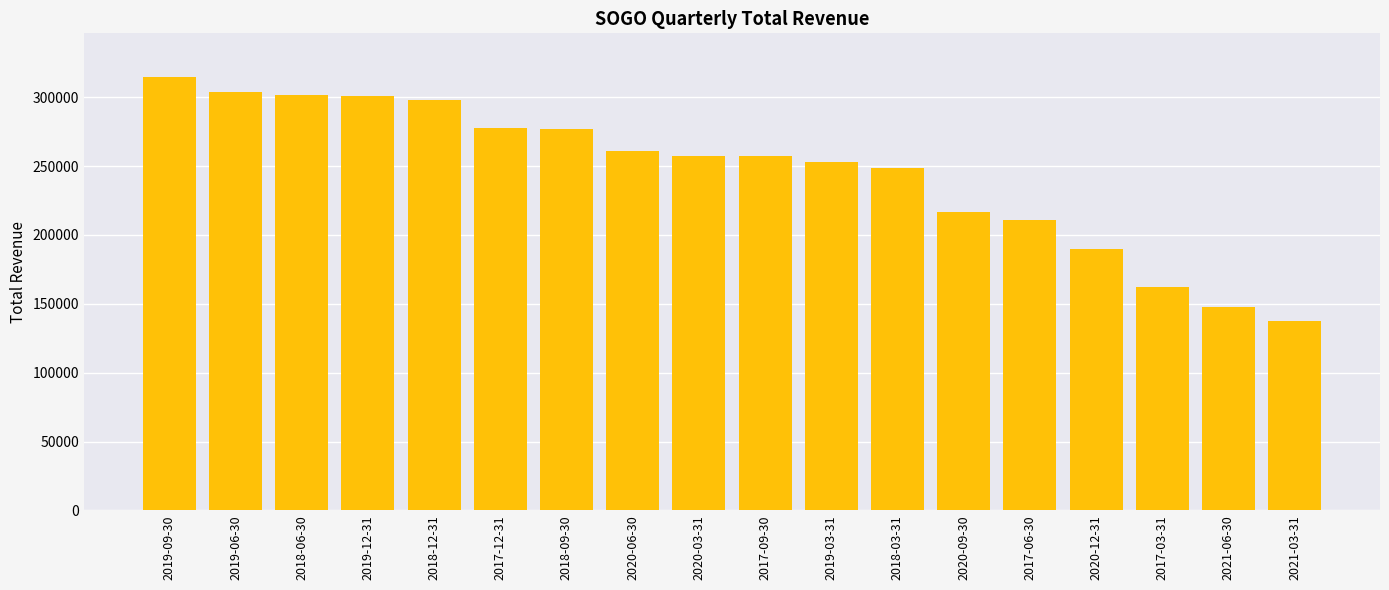

What is the difference between the values at 2017-03-31 and 2017-09-30?

95000